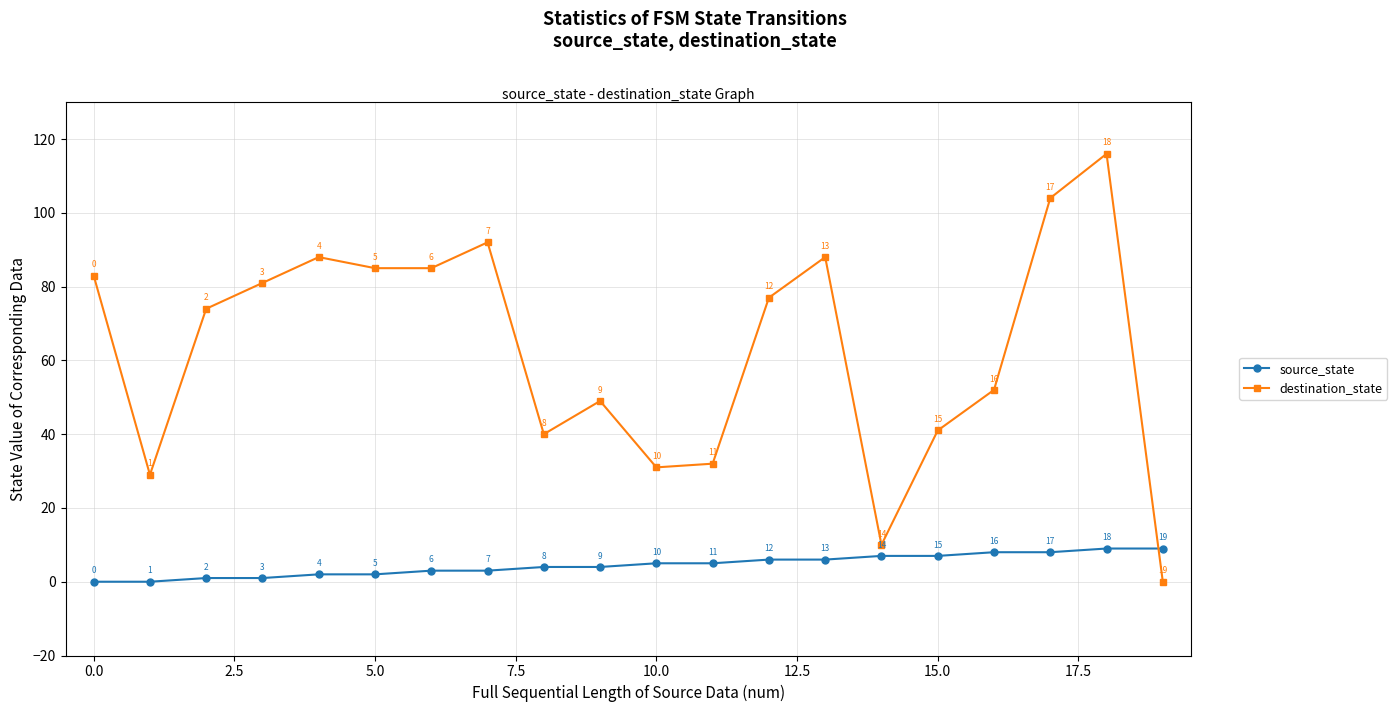

At how many categories does at least one series exceed 17?

18